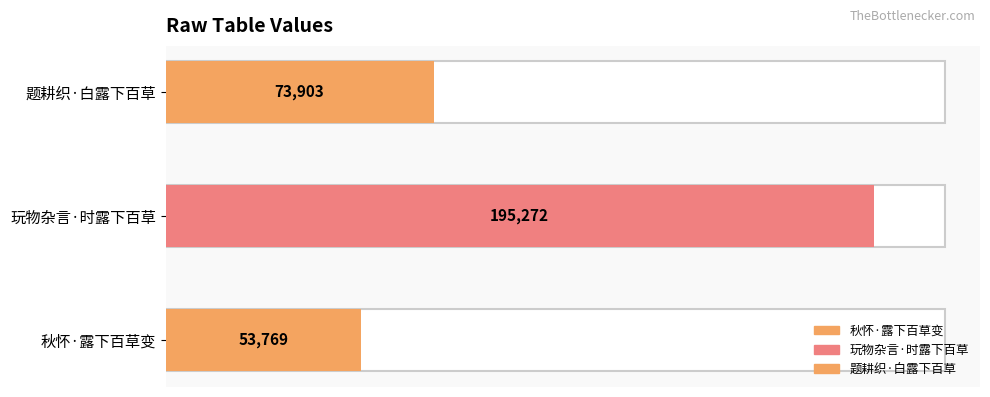

Which category has the lowest value across all series?

秋怀·露下百草变